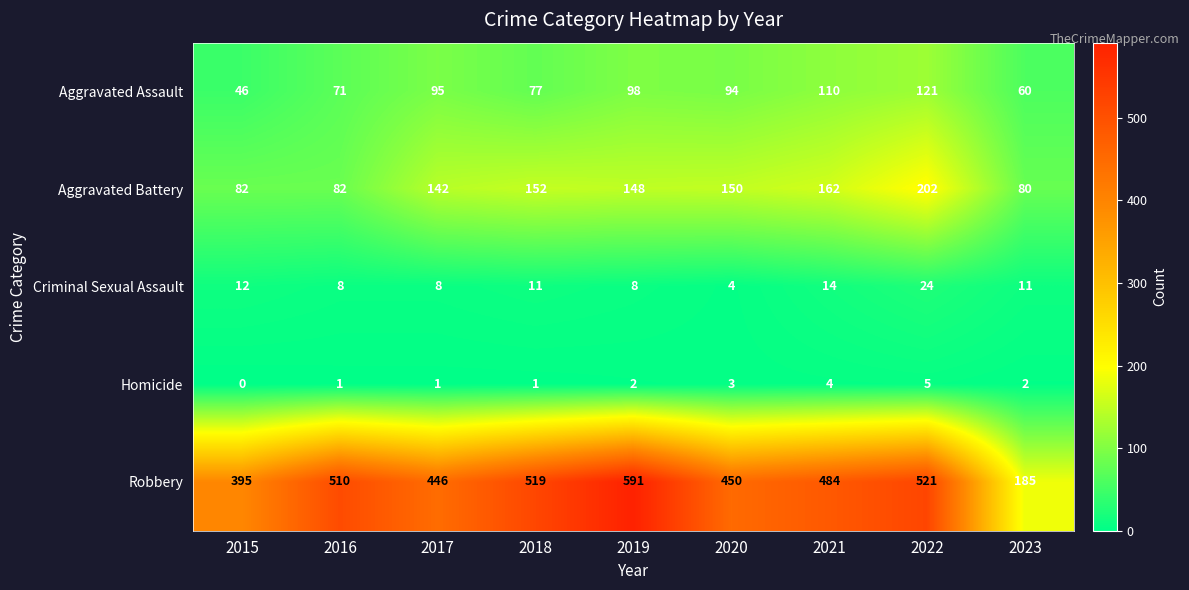

At how many categories does at least one series exceed 462?

5